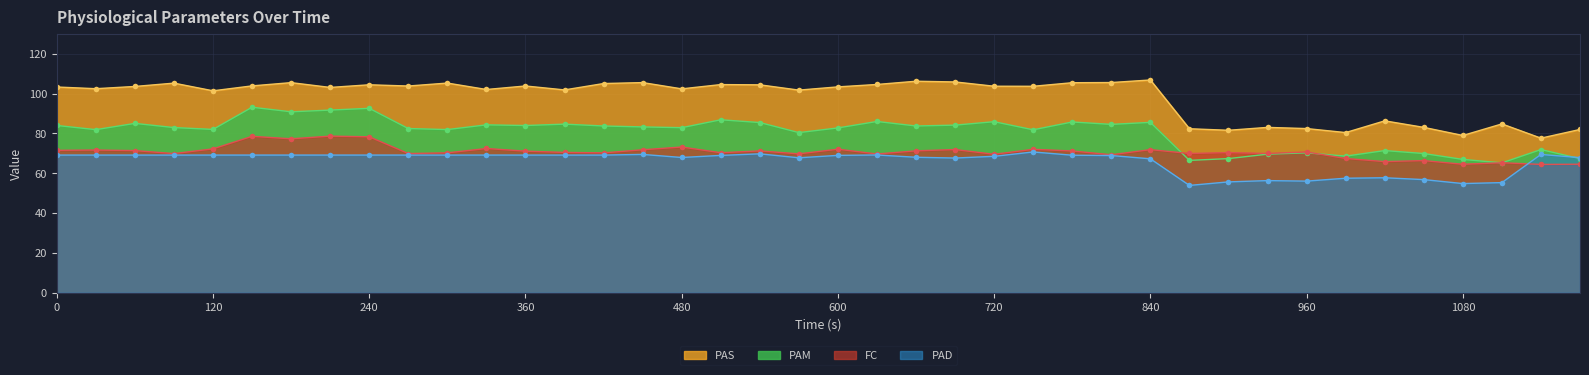

True or false: PAS has more than 0 points higher than both neighbors.

True